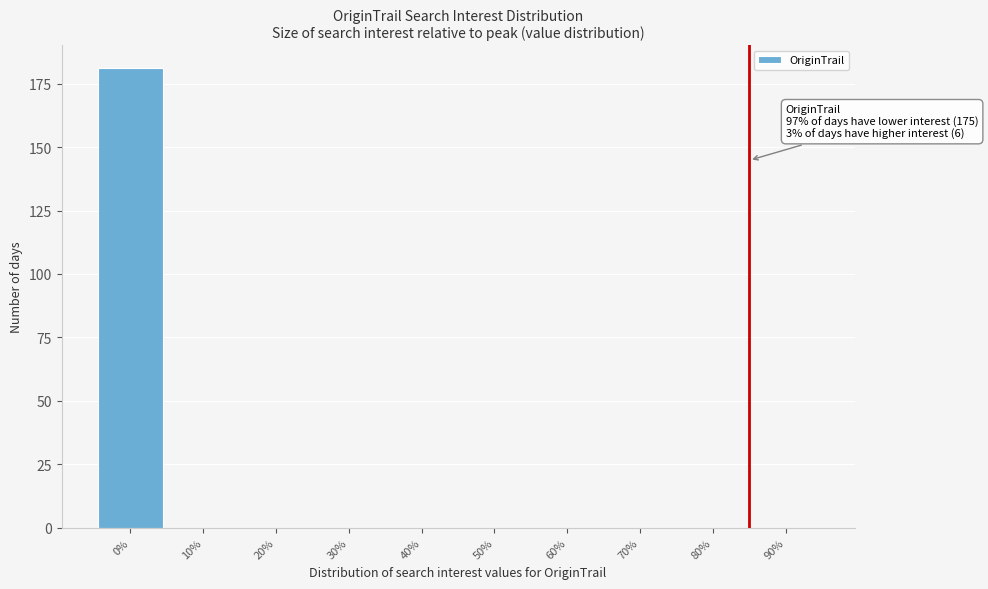

Reading right to left, what are all the values shown in this chart?

90%=0	80%=0	70%=0	60%=0	50%=0	40%=0	30%=0	20%=0	10%=0	0%=181